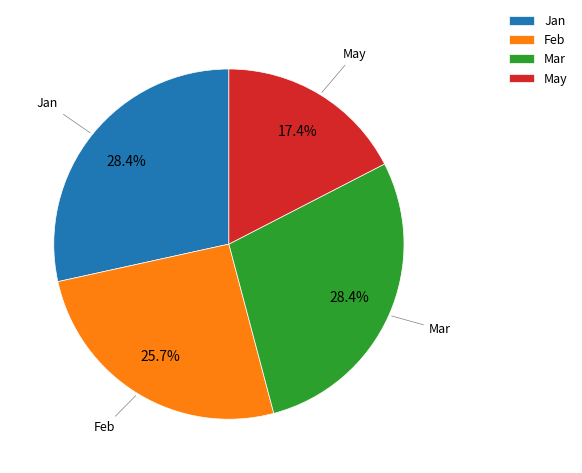

Is Feb the majority of the pie?

No